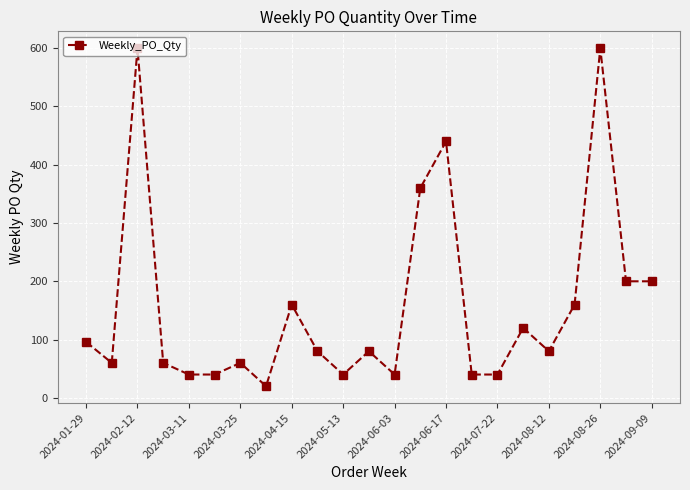

Reading left to right, transcribe all the data shown in this chart.

96	60	600	60	40	40	60	20	160	80	40	80	40	360	440	40	40	120	80	160	600	200	200